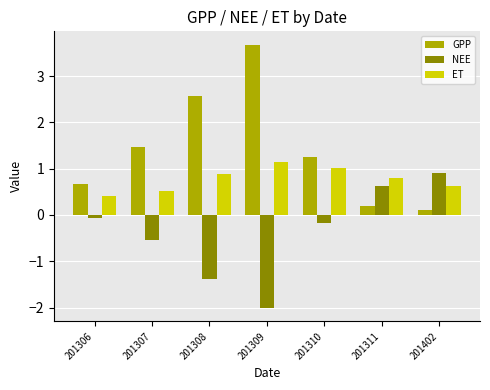

What is the value of the GPP bar at the 2nd from the left?

1.5